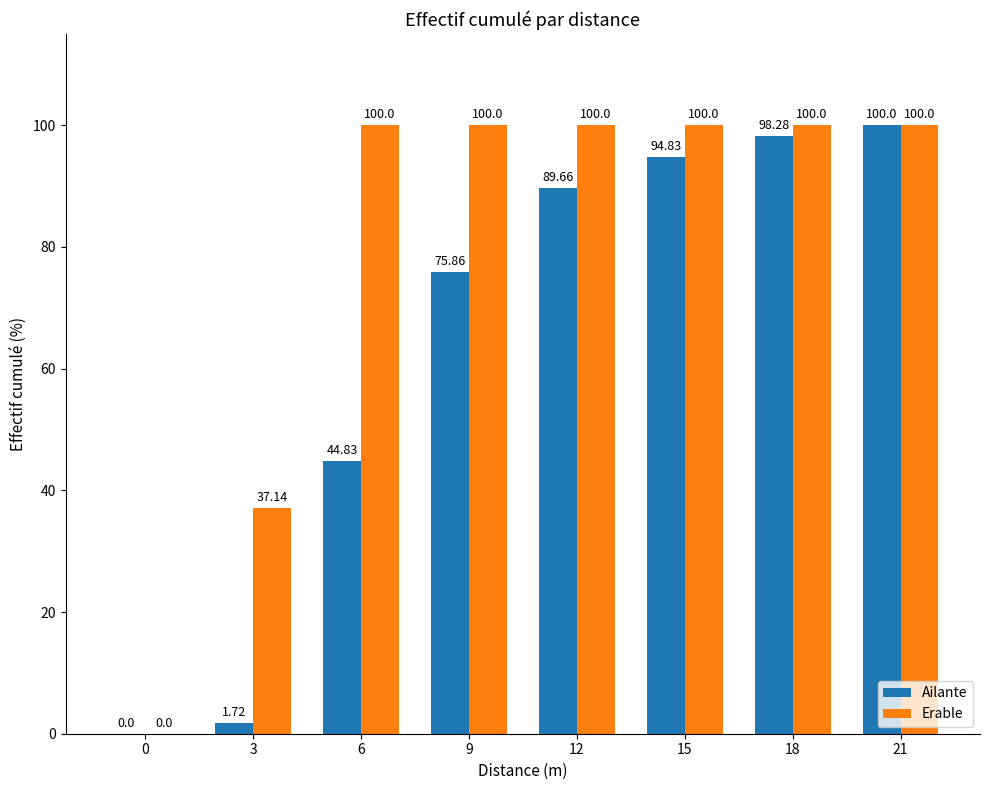

Is the value of Ailante at 18 greater than the value of Erable at 3?

Yes